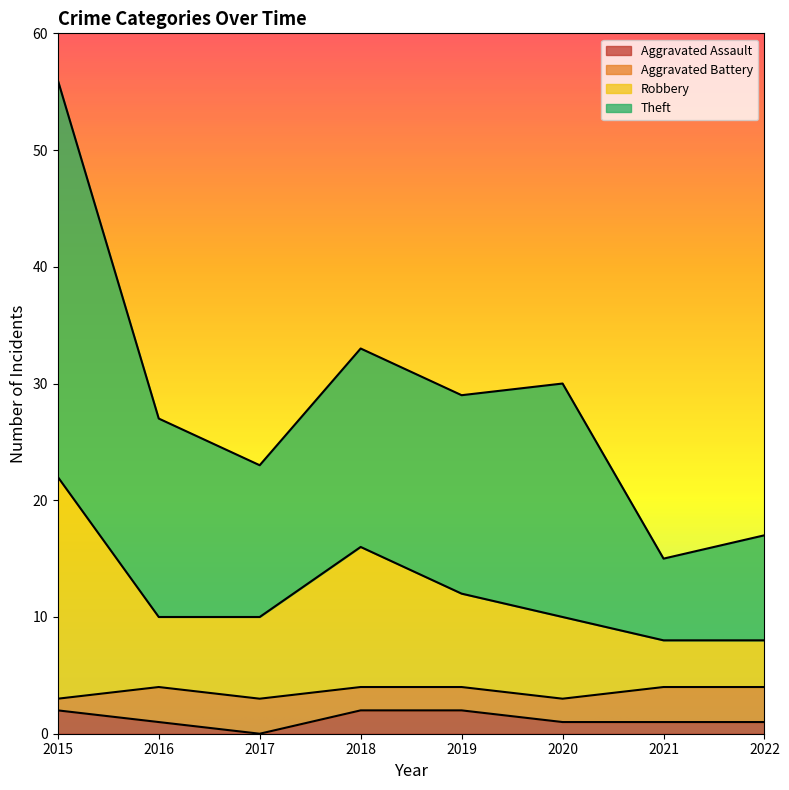

What is the highest value of the Aggravated Assault series?

2